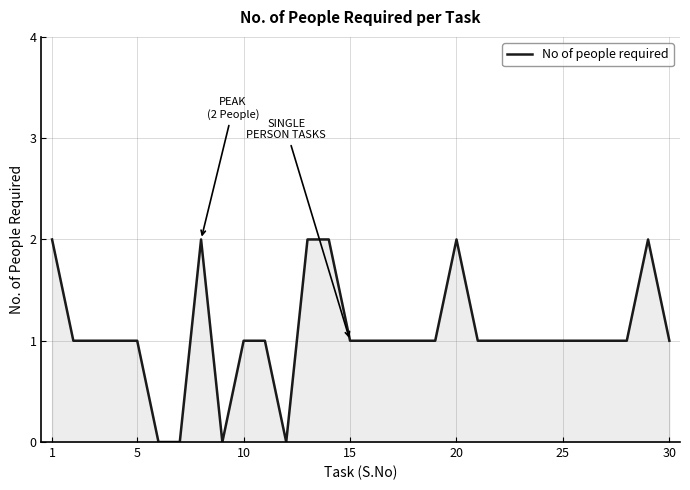

How many lines are shown in the chart?

1